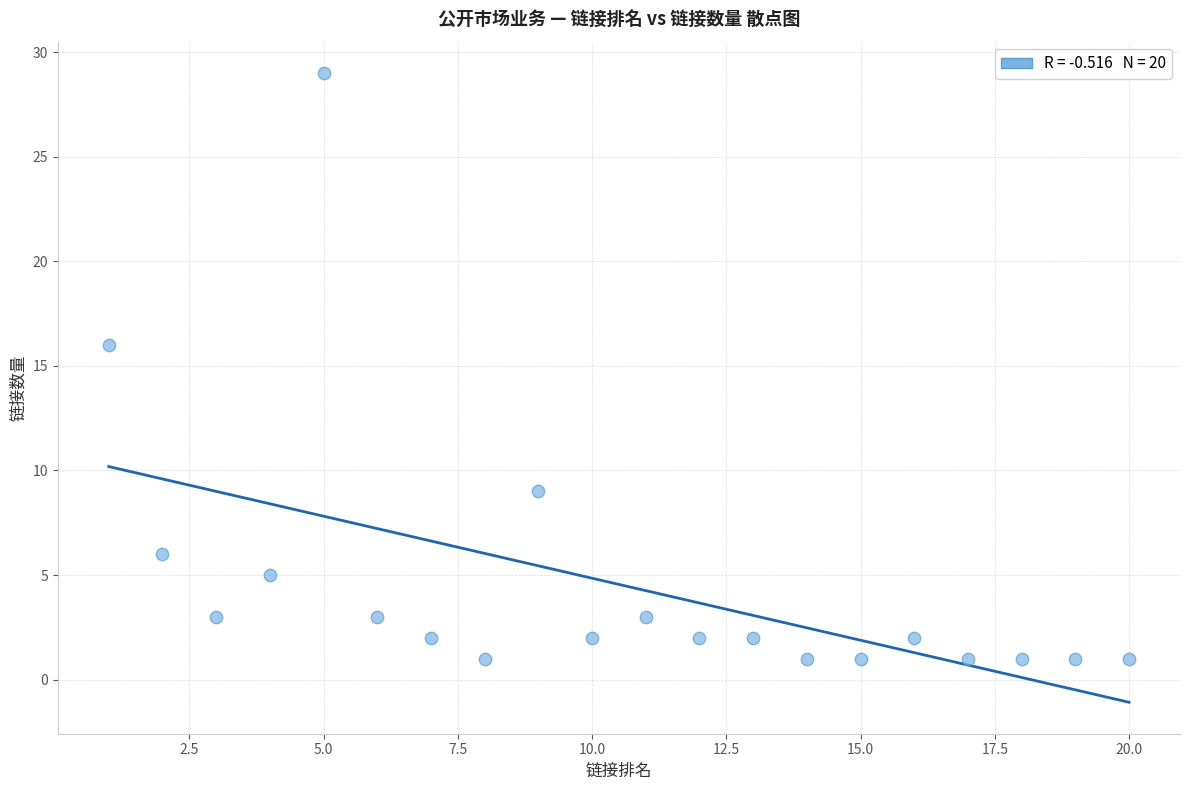

What Y value in the scatter plot is closest to 15?

16